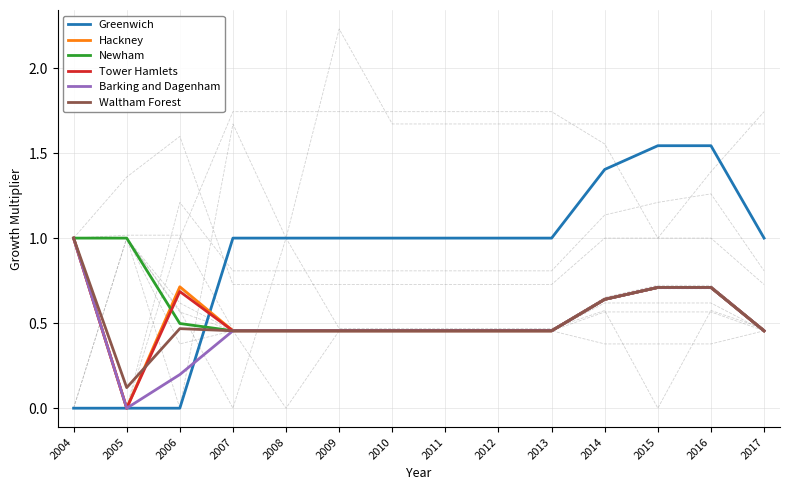

What are all the series names shown in the legend?

Greenwich, Hackney, Newham, Tower Hamlets, Barking and Dagenham, Waltham Forest